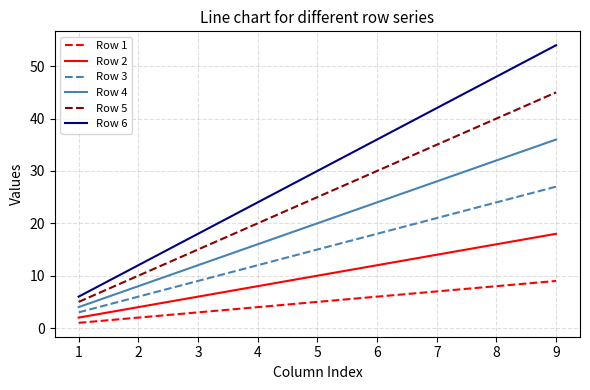

True or false: Row 5 has more than 1 points higher than both neighbors.

False